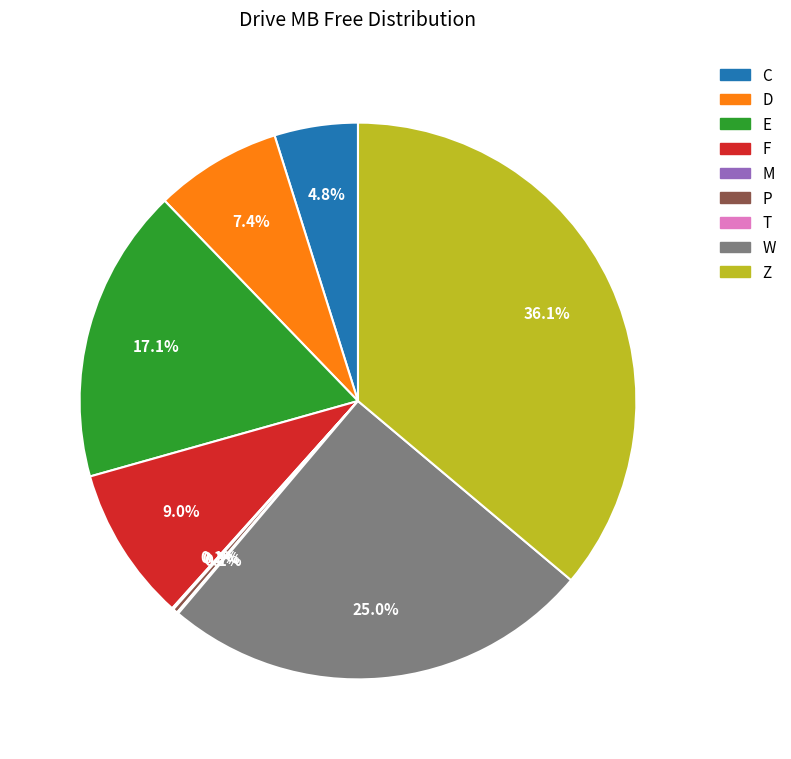

Is there any slice that represents more than half of the pie?

No